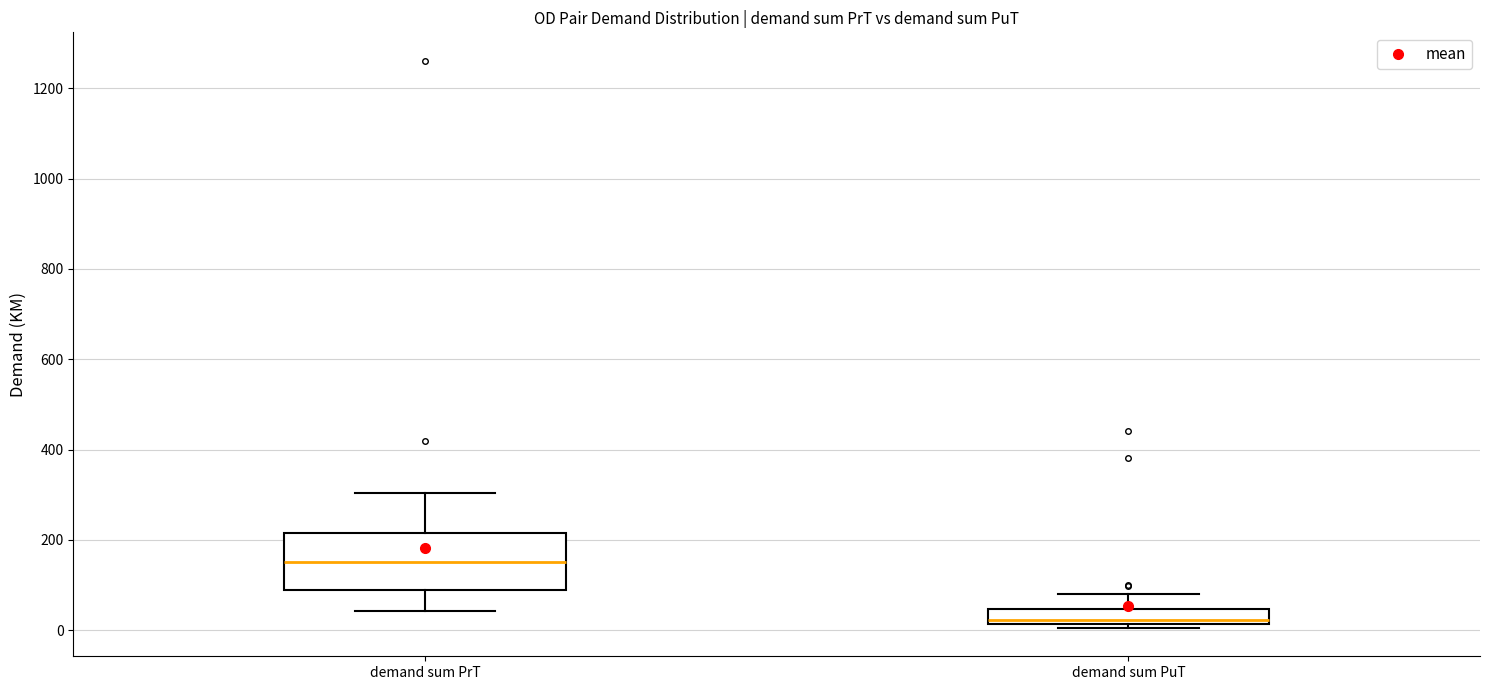

Where is the upper edge of the box for demand sum PrT on the y-axis? The values are not printed on the chart, so give them approximately, as read against the axis.

220